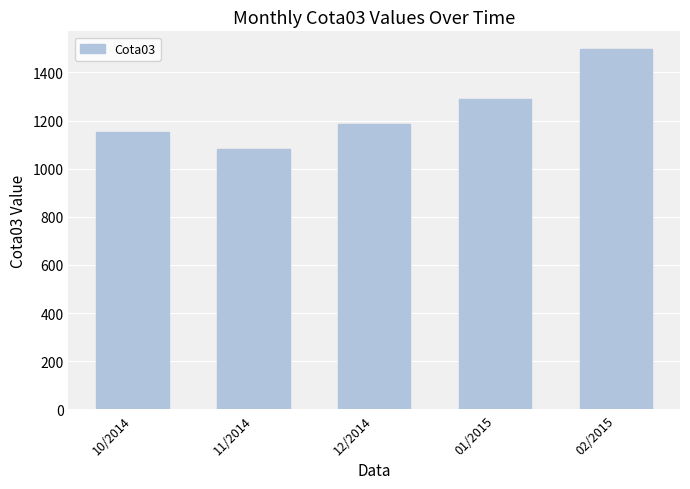

Are the bars horizontal?

No